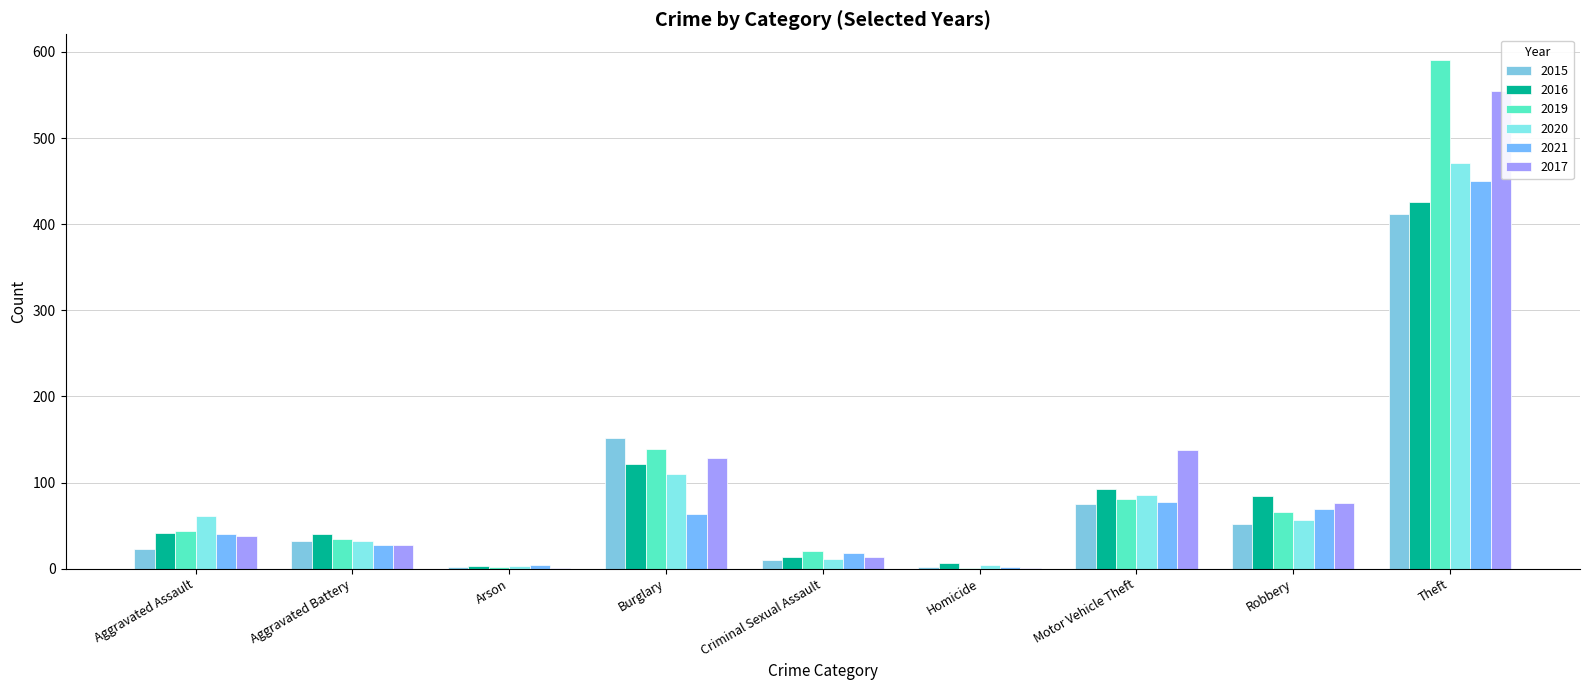

What is the sum of the 2015 values at Aggravated Assault and Motor Vehicle Theft?

98